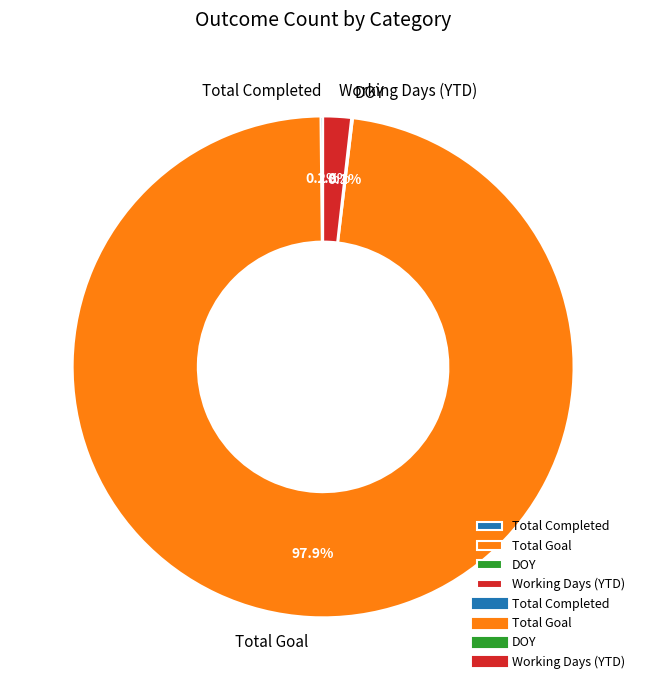

Which category has the biggest portion of the pie?

Total Goal